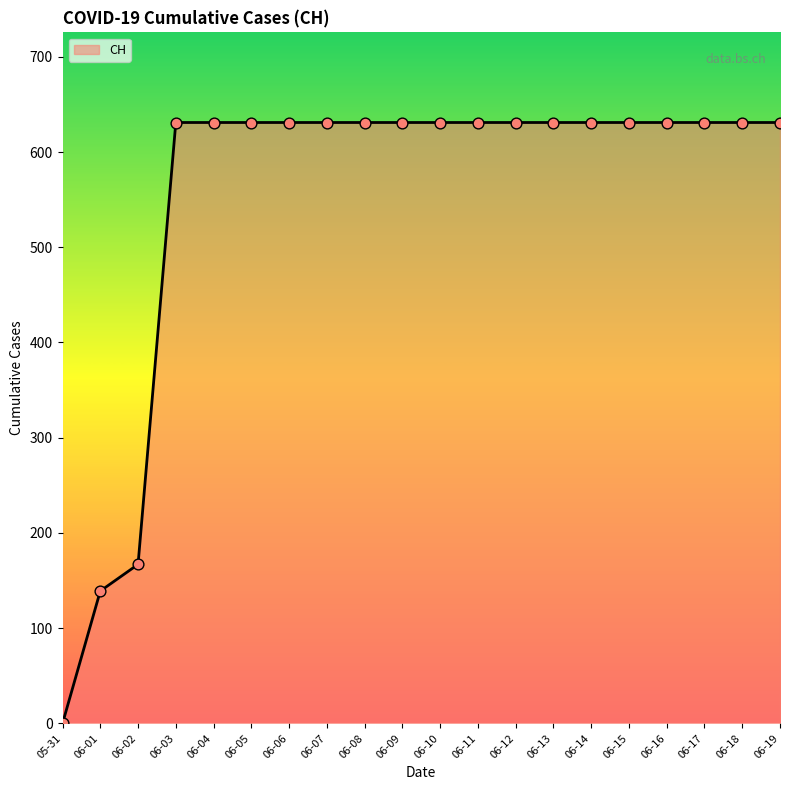

What is the ratio of the value at 06-05 to the value at 06-09?

1.0